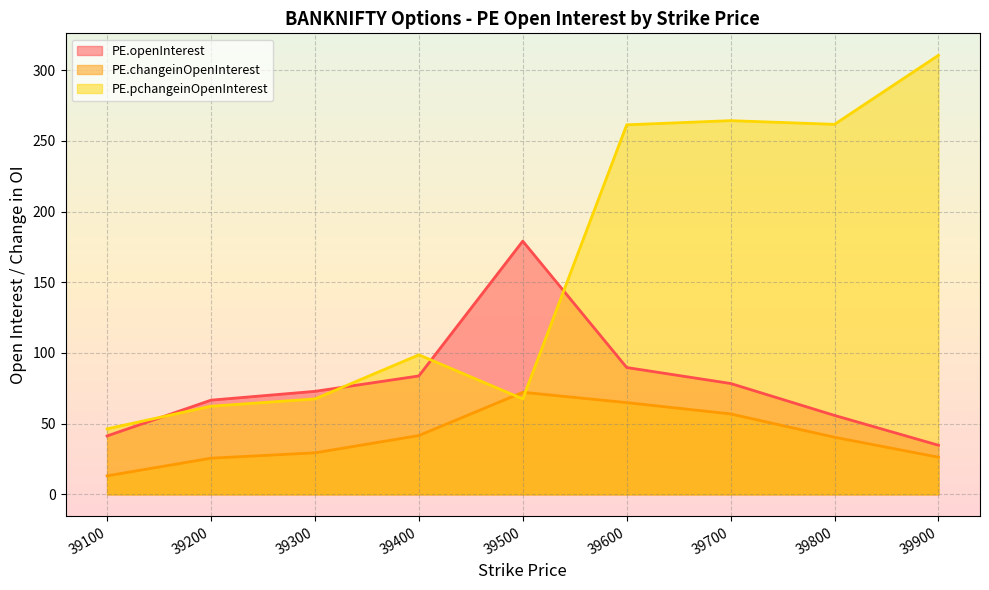

What is the lowest value of the PE.openInterest series?

34.7